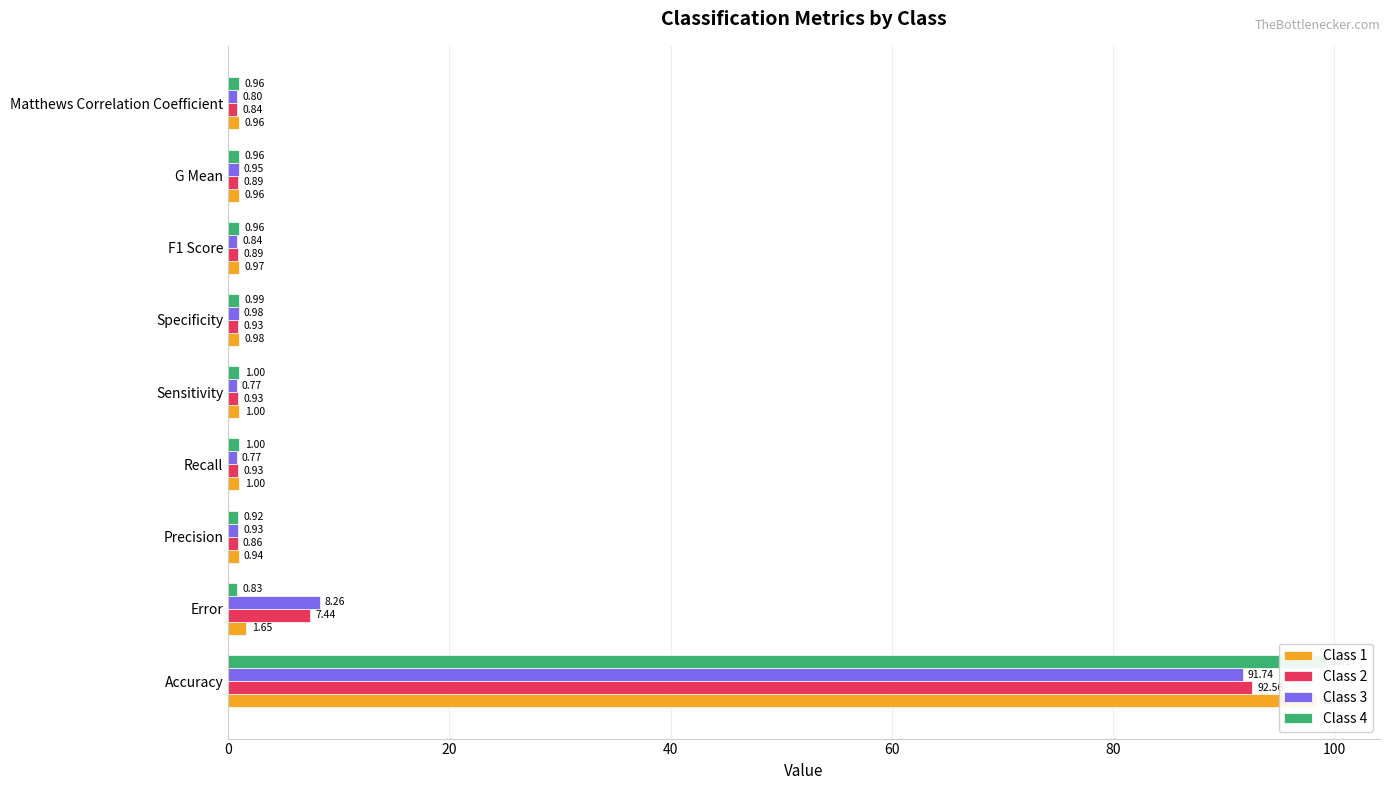

What is the sum of all Class 4 values?

106.8